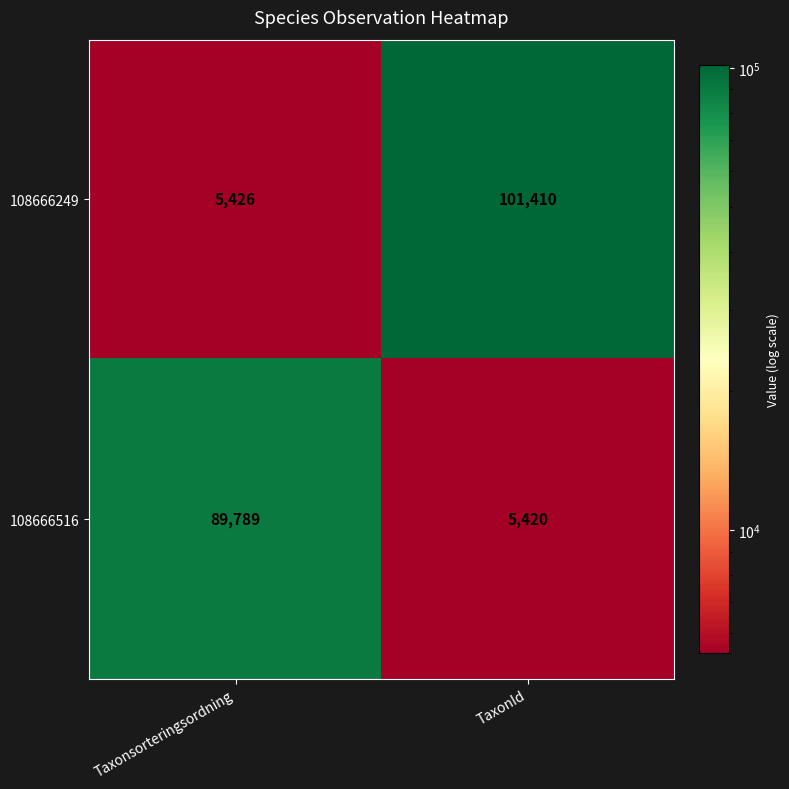

The 108666249 series shows 2586 at Taxonsorteringsordning. True or false?

False